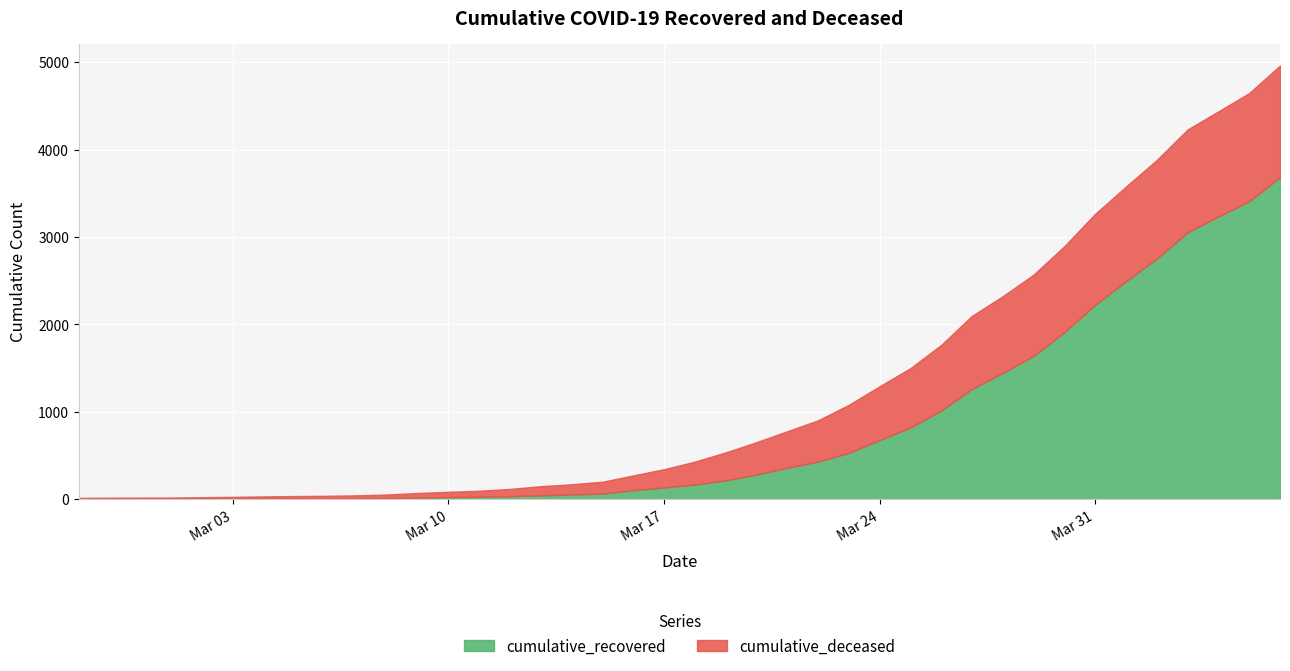

Between which two adjacent categories do cumulative_recovered and cumulative_deceased first intersect?

2020-03-23 and 2020-03-24